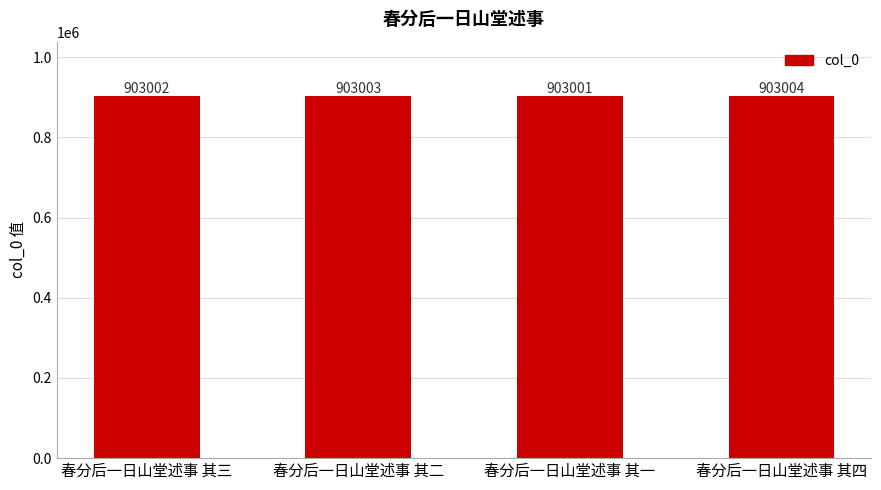

What is the minimum value shown in the chart?

903001